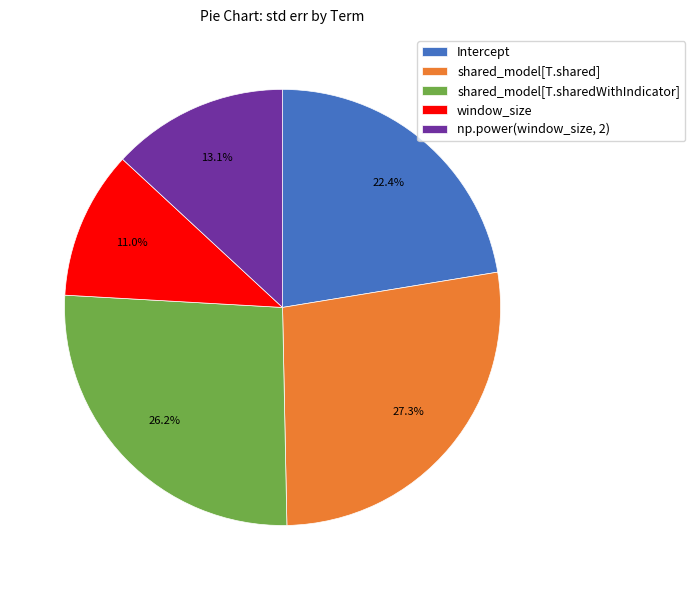

Which has a higher value, window_size or np.power(window_size, 2)?

np.power(window_size, 2)